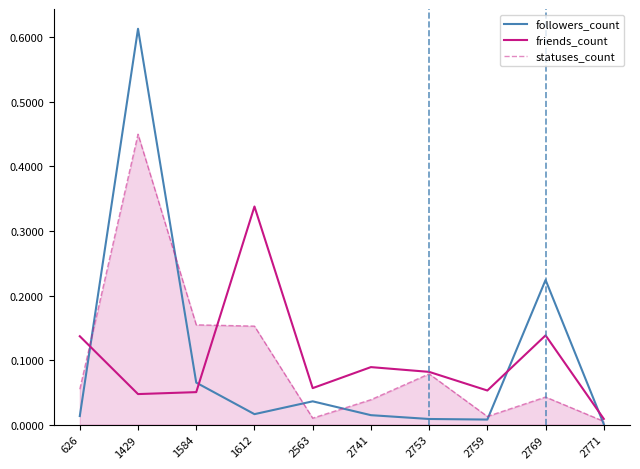

Which series changed the most between 1584 and 2759?

statuses_count